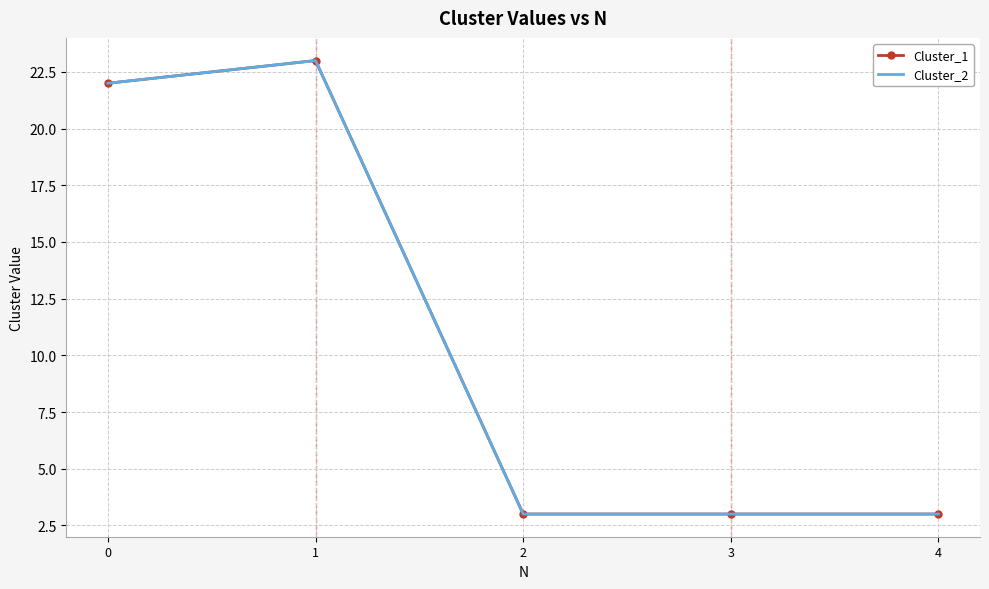

Which category has the highest value across all series?

1